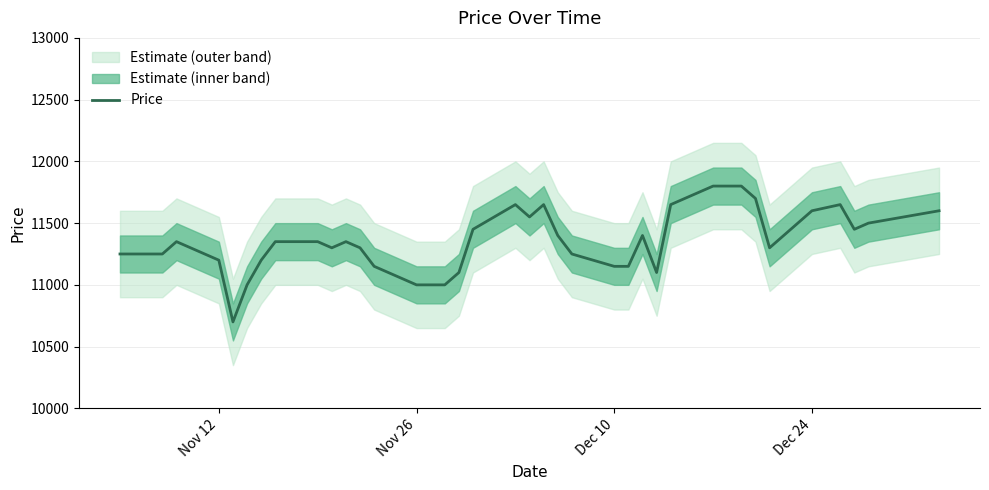

What is the highest value of the Price series?

11800